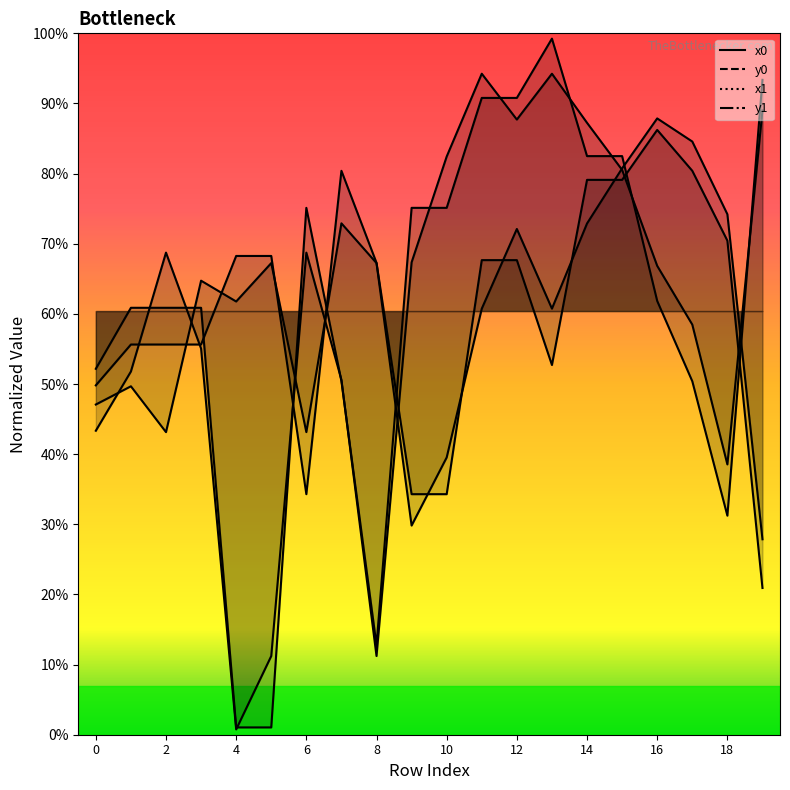

At 8, list the series in order from largest to smallest.

x0 line, x1 line, y0 line, y1 line